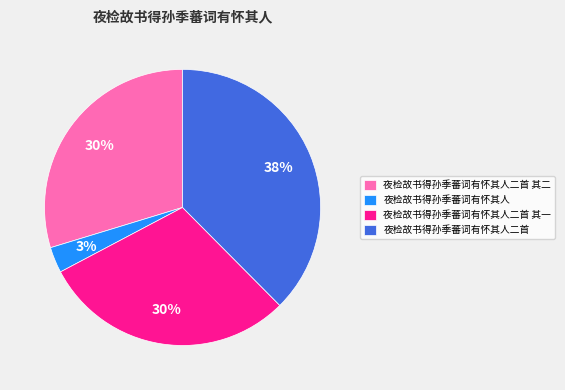

What is the largest slice in the pie chart?

夜检故书得孙季蕃词有怀其人二首